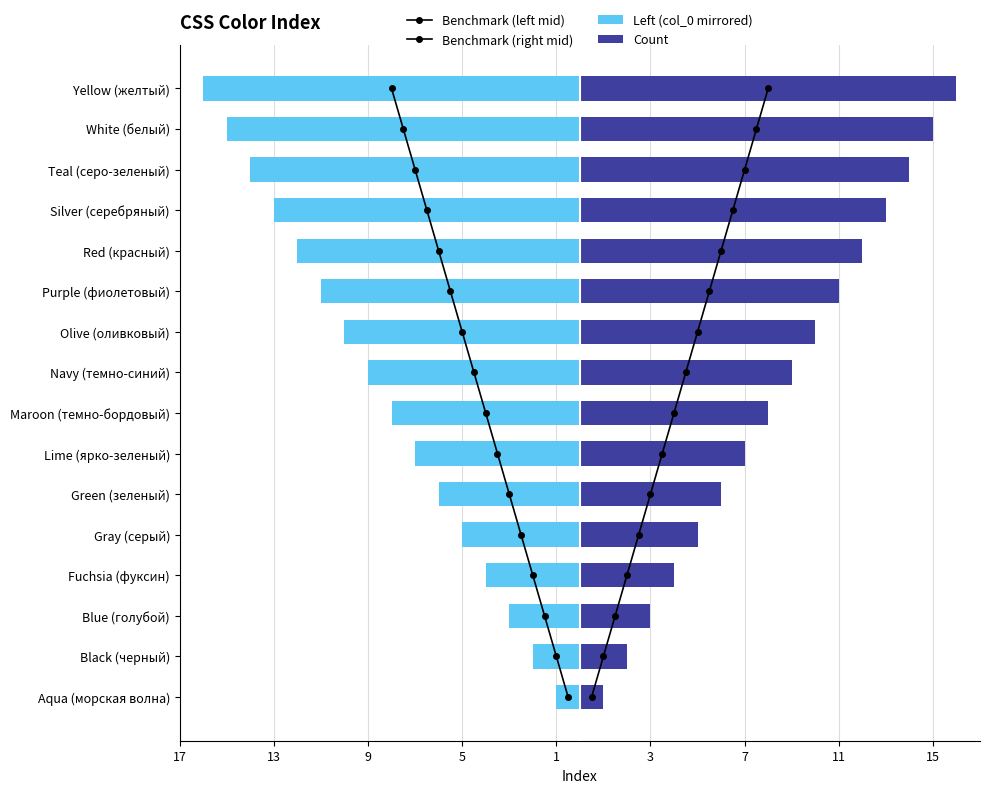

What are all the series names shown in the legend?

Benchmark (left mid), Benchmark (right mid), Left (col_0 mirrored), Count